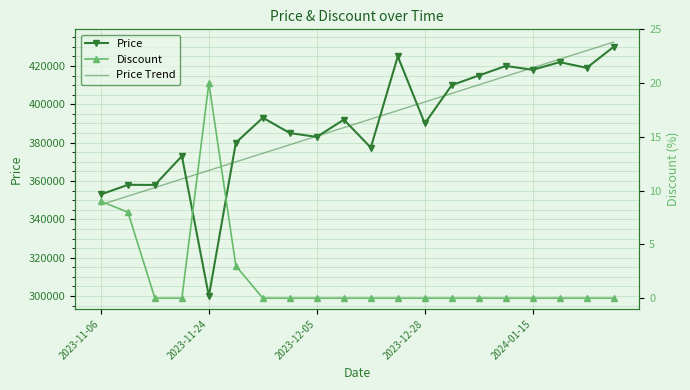

At which label does Price reach its minimum?

2023-11-24